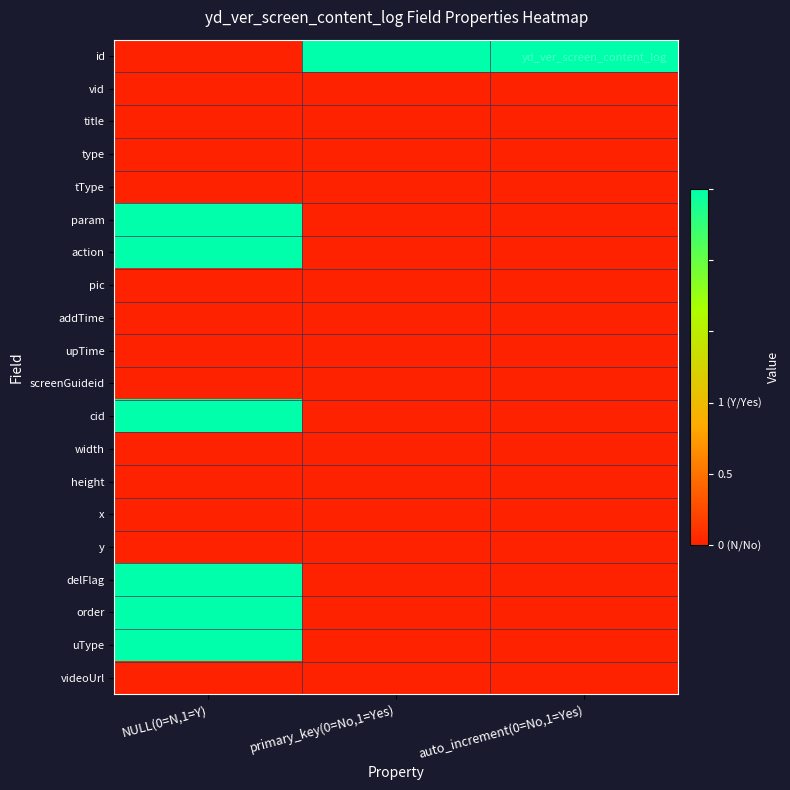

Reading right to left, transcribe all the data shown in this chart.

id: auto_increment(0=No,1=Yes)=1	primary_key(0=No,1=Yes)=1	NULL(0=N,1=Y)=0
vid: auto_increment(0=No,1=Yes)=0	primary_key(0=No,1=Yes)=0	NULL(0=N,1=Y)=0
title: auto_increment(0=No,1=Yes)=0	primary_key(0=No,1=Yes)=0	NULL(0=N,1=Y)=0
type: auto_increment(0=No,1=Yes)=0	primary_key(0=No,1=Yes)=0	NULL(0=N,1=Y)=0
tType: auto_increment(0=No,1=Yes)=0	primary_key(0=No,1=Yes)=0	NULL(0=N,1=Y)=0
param: auto_increment(0=No,1=Yes)=0	primary_key(0=No,1=Yes)=0	NULL(0=N,1=Y)=1
action: auto_increment(0=No,1=Yes)=0	primary_key(0=No,1=Yes)=0	NULL(0=N,1=Y)=1
pic: auto_increment(0=No,1=Yes)=0	primary_key(0=No,1=Yes)=0	NULL(0=N,1=Y)=0
addTime: auto_increment(0=No,1=Yes)=0	primary_key(0=No,1=Yes)=0	NULL(0=N,1=Y)=0
upTime: auto_increment(0=No,1=Yes)=0	primary_key(0=No,1=Yes)=0	NULL(0=N,1=Y)=0
screenGuideid: auto_increment(0=No,1=Yes)=0	primary_key(0=No,1=Yes)=0	NULL(0=N,1=Y)=0
cid: auto_increment(0=No,1=Yes)=0	primary_key(0=No,1=Yes)=0	NULL(0=N,1=Y)=1
width: auto_increment(0=No,1=Yes)=0	primary_key(0=No,1=Yes)=0	NULL(0=N,1=Y)=0
height: auto_increment(0=No,1=Yes)=0	primary_key(0=No,1=Yes)=0	NULL(0=N,1=Y)=0
x: auto_increment(0=No,1=Yes)=0	primary_key(0=No,1=Yes)=0	NULL(0=N,1=Y)=0
y: auto_increment(0=No,1=Yes)=0	primary_key(0=No,1=Yes)=0	NULL(0=N,1=Y)=0
delFlag: auto_increment(0=No,1=Yes)=0	primary_key(0=No,1=Yes)=0	NULL(0=N,1=Y)=1
order: auto_increment(0=No,1=Yes)=0	primary_key(0=No,1=Yes)=0	NULL(0=N,1=Y)=1
uType: auto_increment(0=No,1=Yes)=0	primary_key(0=No,1=Yes)=0	NULL(0=N,1=Y)=1
videoUrl: auto_increment(0=No,1=Yes)=0	primary_key(0=No,1=Yes)=0	NULL(0=N,1=Y)=0